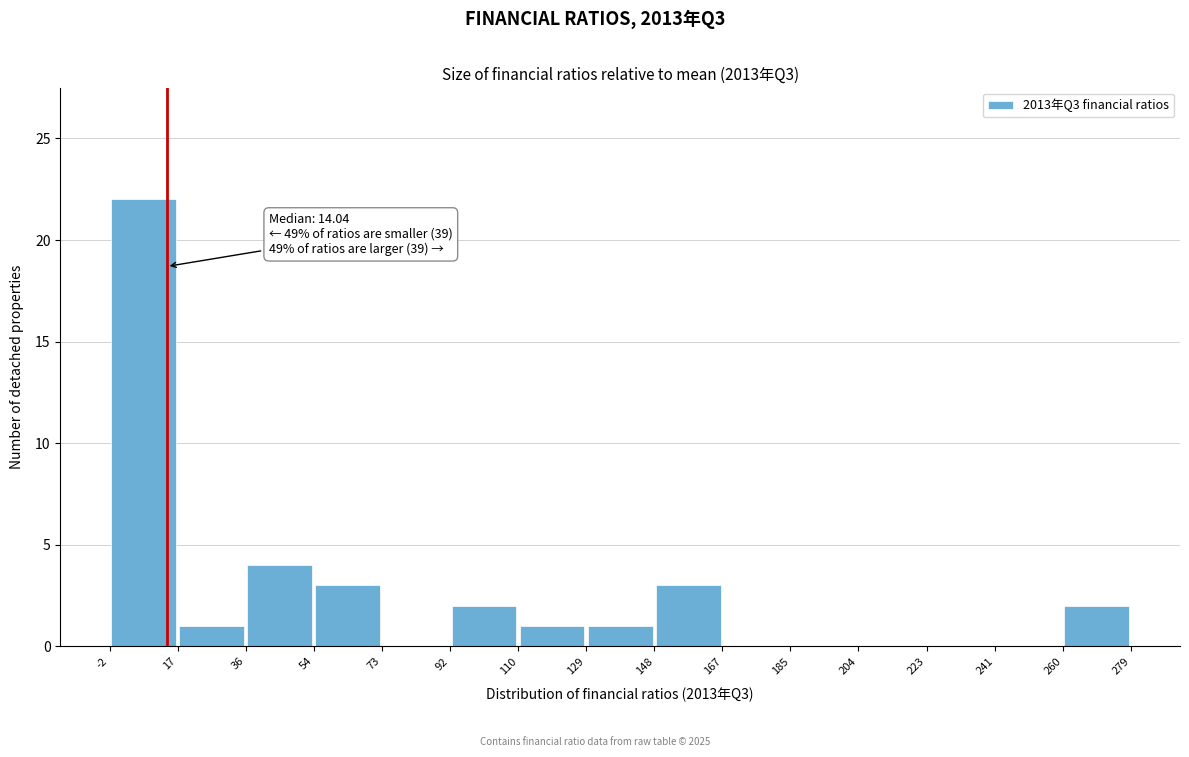

Over which range of the x-axis is the bar tallest?

-2 to 17